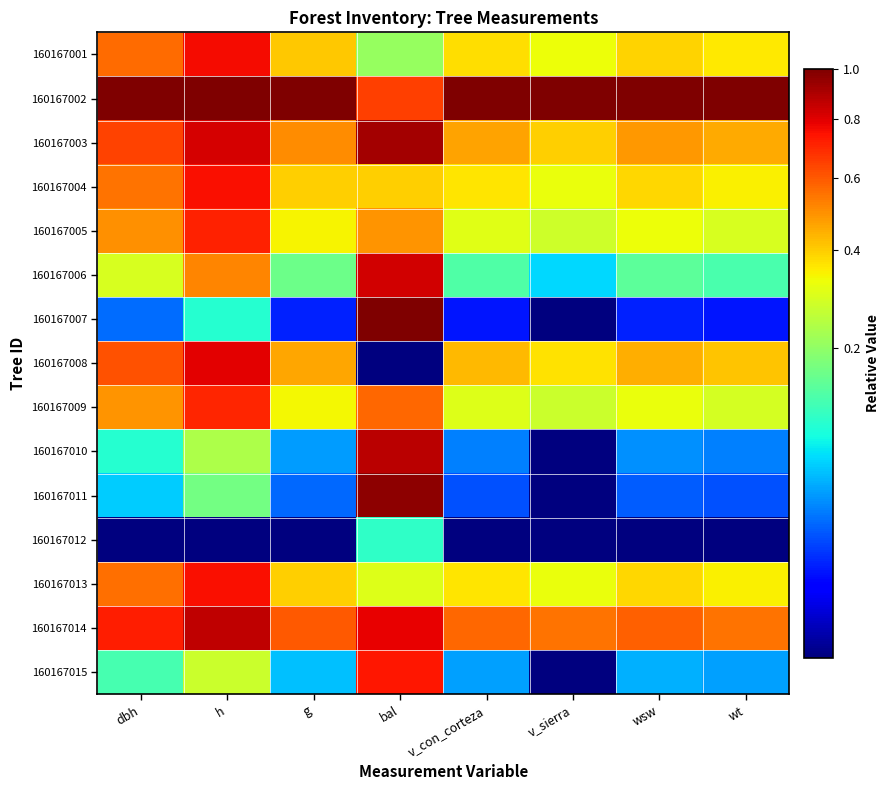

Reading right to left, what are all the values shown in this chart?

160167001: wt=0.4	wsw=0.4	v_sierra=0.3	v_con_corteza=0.4	bal=0.2	g=0.4	h=0.8	dbh=0.6
160167002: wt=1.0	wsw=1.0	v_sierra=1.0	v_con_corteza=1.0	bal=0.7	g=1.0	h=1.0	dbh=1.0
160167003: wt=0.5	wsw=0.5	v_sierra=0.4	v_con_corteza=0.5	bal=0.9	g=0.5	h=0.8	dbh=0.6
160167004: wt=0.3	wsw=0.4	v_sierra=0.3	v_con_corteza=0.4	bal=0.4	g=0.4	h=0.8	dbh=0.6
160167005: wt=0.3	wsw=0.3	v_sierra=0.3	v_con_corteza=0.3	bal=0.5	g=0.3	h=0.7	dbh=0.5
160167006: wt=0.1	wsw=0.1	v_sierra=0.1	v_con_corteza=0.1	bal=0.8	g=0.2	h=0.5	dbh=0.3
160167007: wt=0.0	wsw=0.0	v_sierra=0.0	v_con_corteza=0.0	bal=1.0	g=0.0	h=0.1	dbh=0.0
160167008: wt=0.4	wsw=0.4	v_sierra=0.4	v_con_corteza=0.4	bal=0.0	g=0.5	h=0.8	dbh=0.6
160167009: wt=0.3	wsw=0.3	v_sierra=0.3	v_con_corteza=0.3	bal=0.6	g=0.3	h=0.7	dbh=0.5
160167010: wt=0.0	wsw=0.0	v_sierra=0.0	v_con_corteza=0.0	bal=0.9	g=0.0	h=0.2	dbh=0.1
160167011: wt=0.0	wsw=0.0	v_sierra=0.0	v_con_corteza=0.0	bal=1.0	g=0.0	h=0.2	dbh=0.1
160167012: wt=0.0	wsw=0.0	v_sierra=0.0	v_con_corteza=0.0	bal=0.1	g=0.0	h=0.0	dbh=0.0
160167013: wt=0.3	wsw=0.4	v_sierra=0.3	v_con_corteza=0.4	bal=0.3	g=0.4	h=0.8	dbh=0.6
160167014: wt=0.6	wsw=0.6	v_sierra=0.5	v_con_corteza=0.6	bal=0.8	g=0.6	h=0.9	dbh=0.7
160167015: wt=0.0	wsw=0.0	v_sierra=0.0	v_con_corteza=0.0	bal=0.7	g=0.1	h=0.3	dbh=0.1